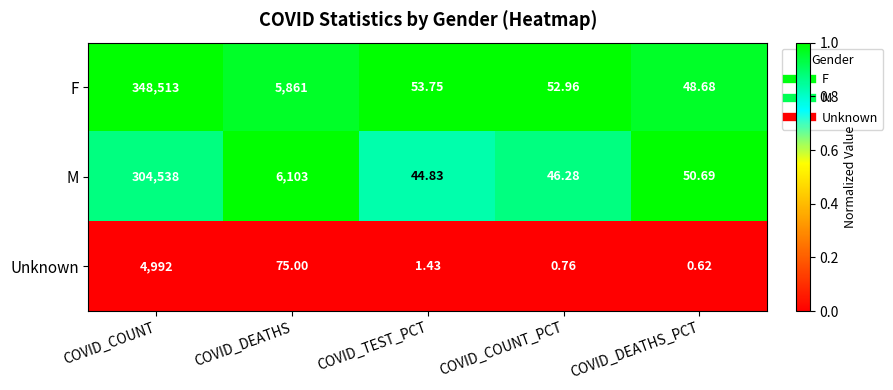

Between COVID_TEST_PCT and COVID_DEATHS_PCT, which series saw the biggest shift?

M